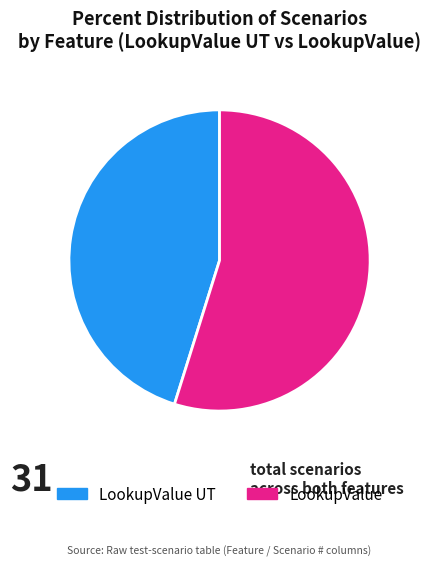

Which category accounts for the majority?

LookupValue